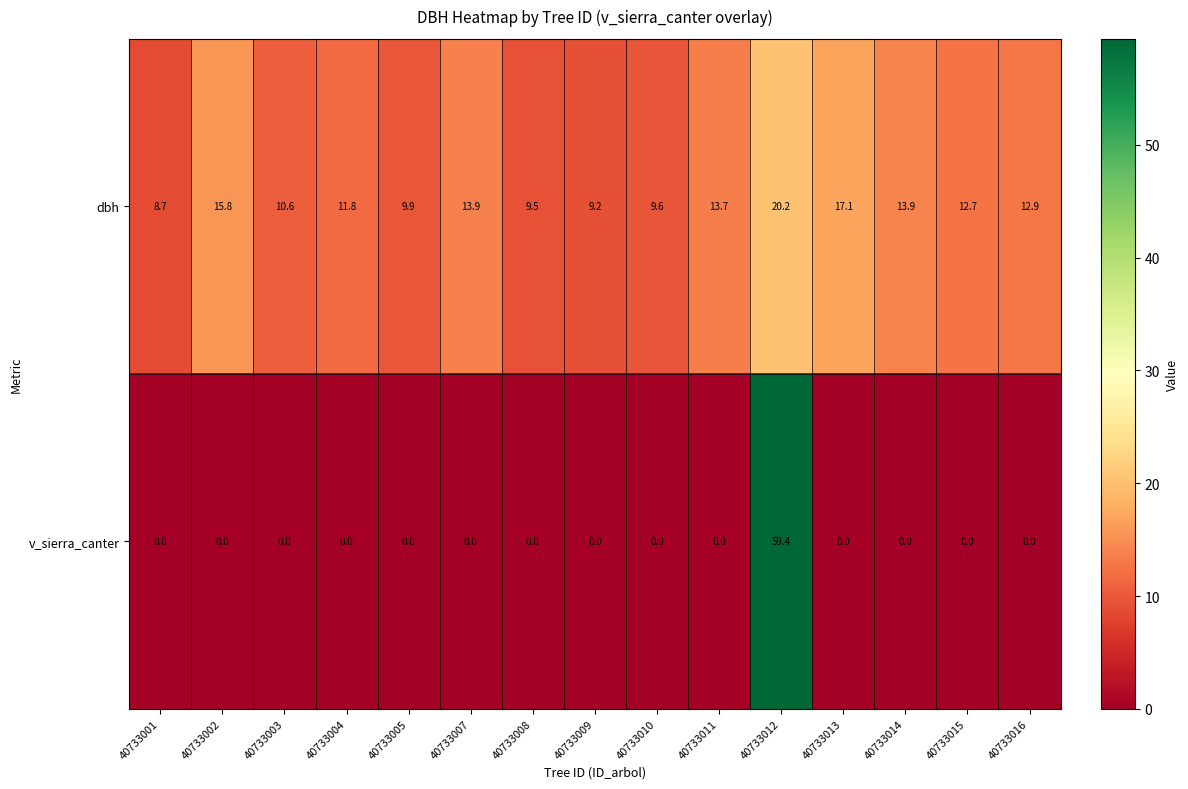

Is it true that dbh equals 9.6 at 40733010?

True